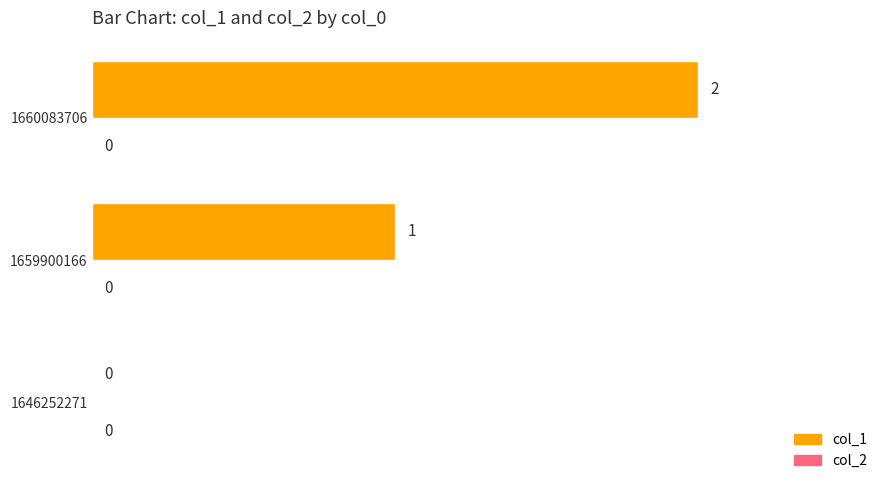

How many values are between 0 and 2?

3